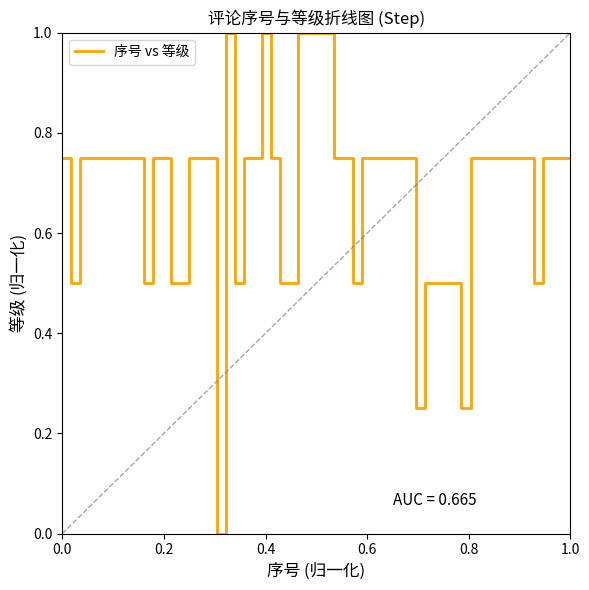

What is the maximum value shown in the chart?

1.0